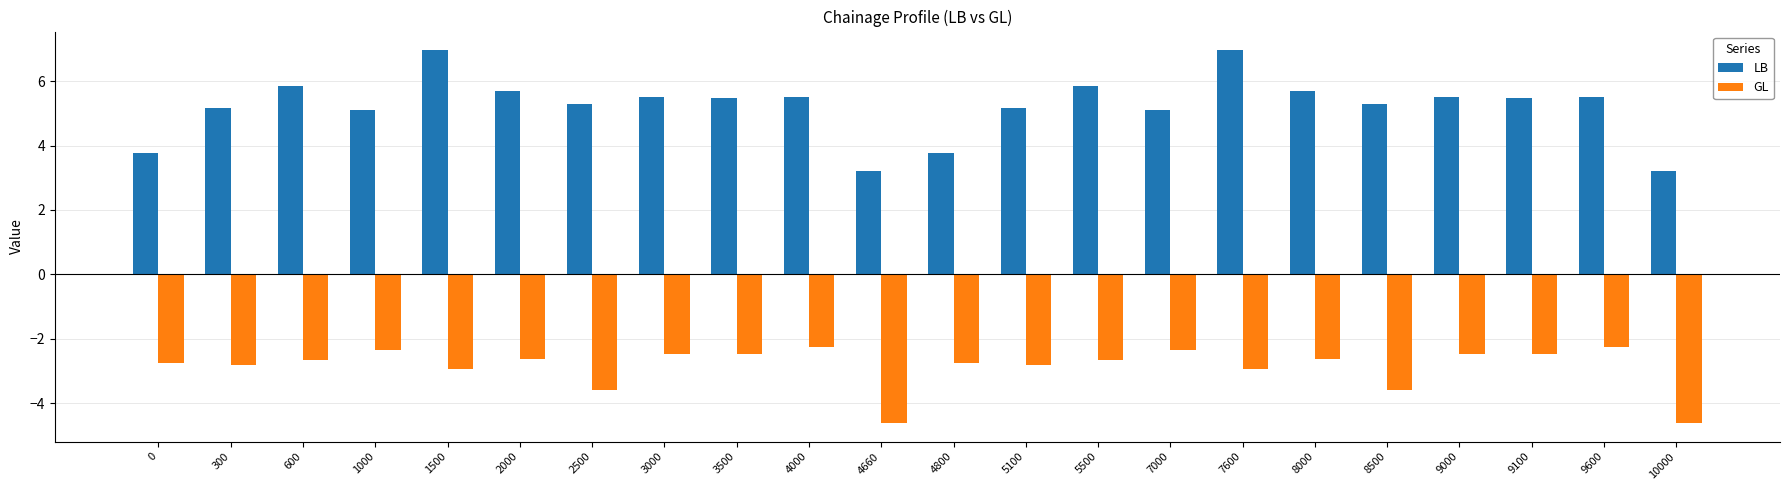

What is the sum of the GL values at 9100 and 4660?

-7.1